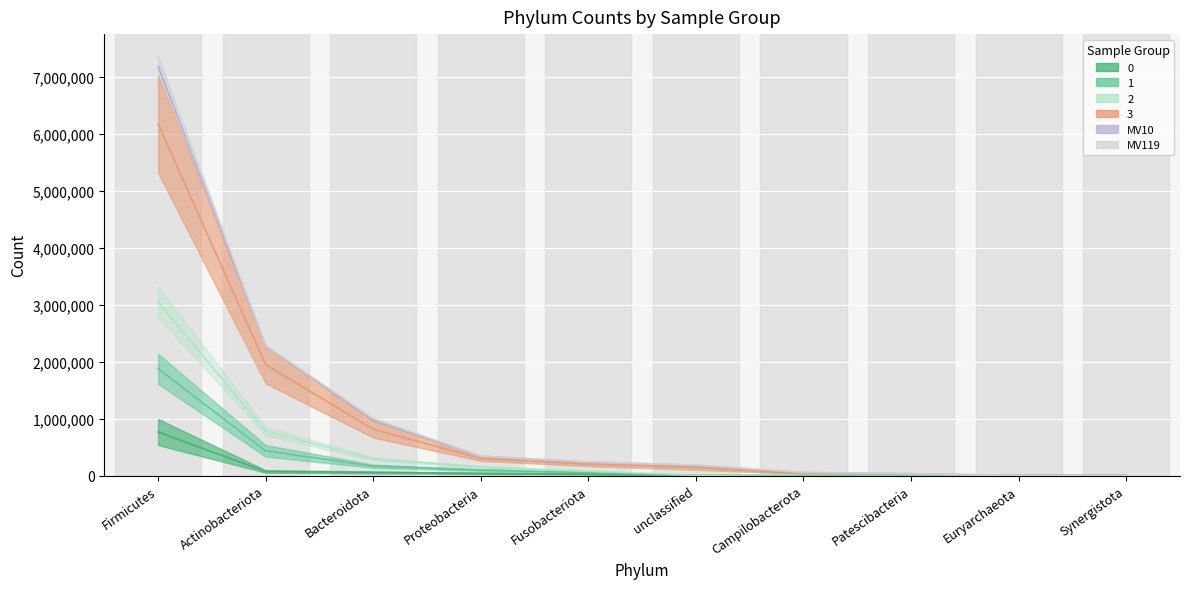

Which series has the largest total across all categories?

3